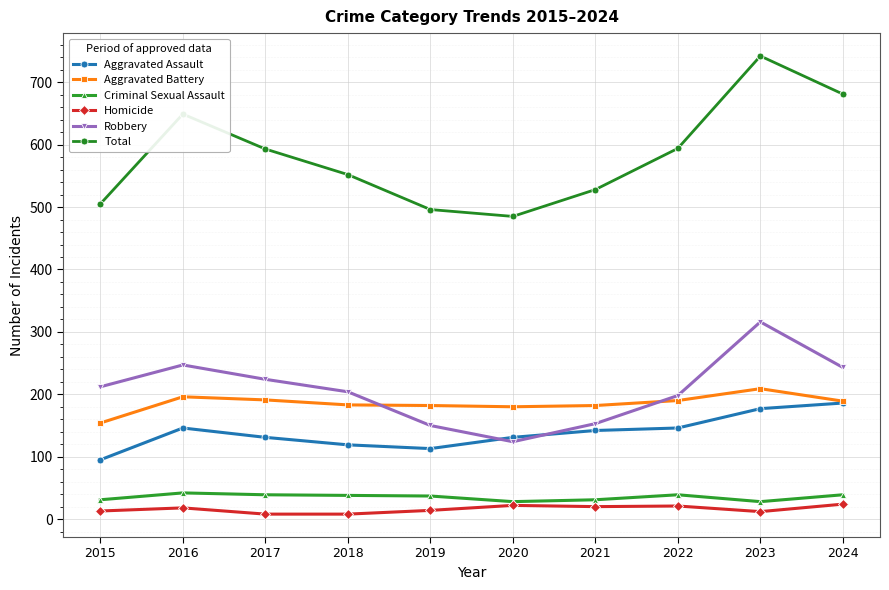

Rank the series by their maximum value, from highest to lowest.

Total, Robbery, Aggravated Battery, Aggravated Assault, Criminal Sexual Assault, Homicide